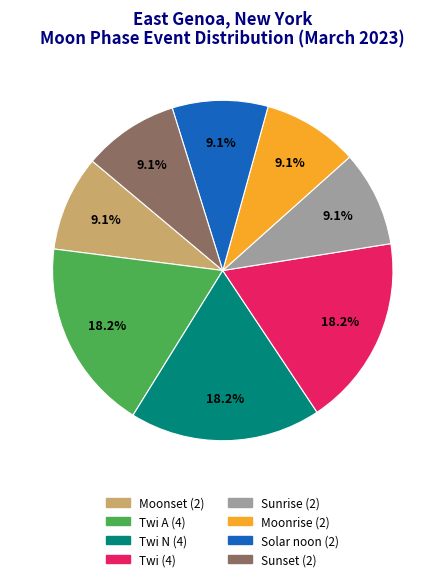

Is there a majority slice in this chart?

No